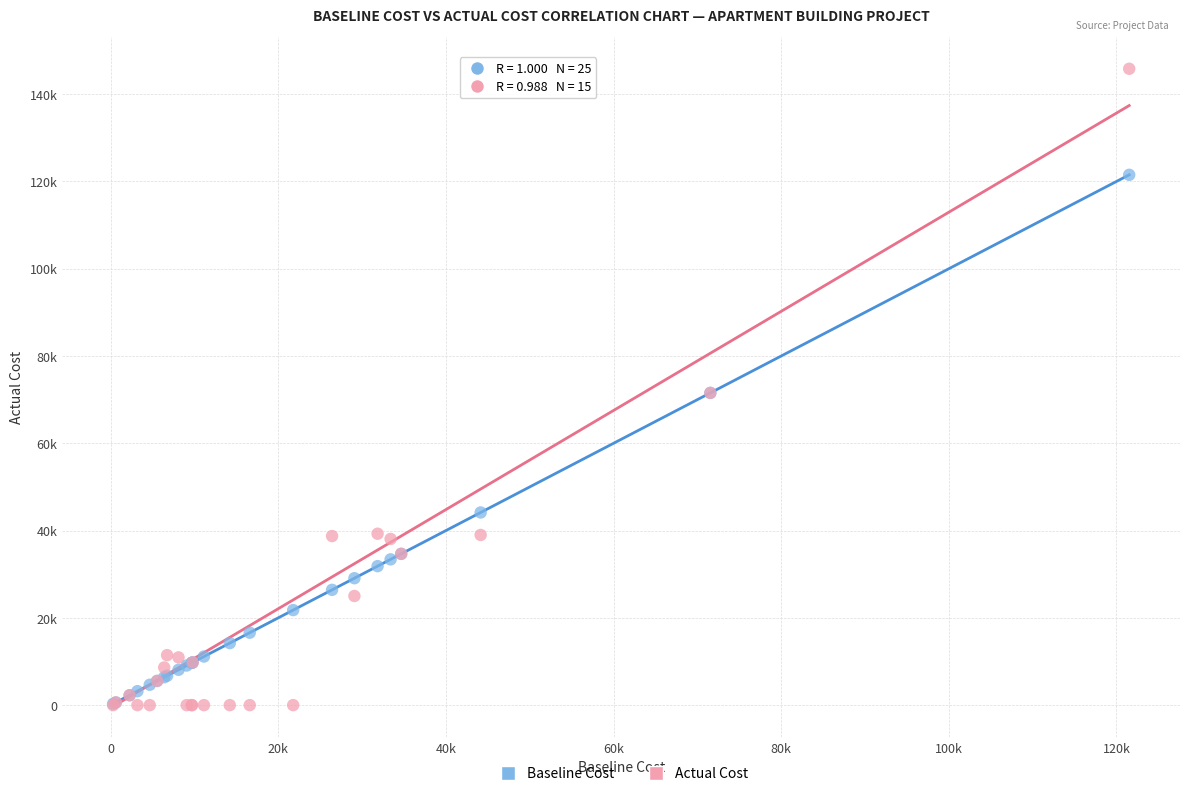

What are all the series names shown in the legend?

Baseline Cost, Actual Cost